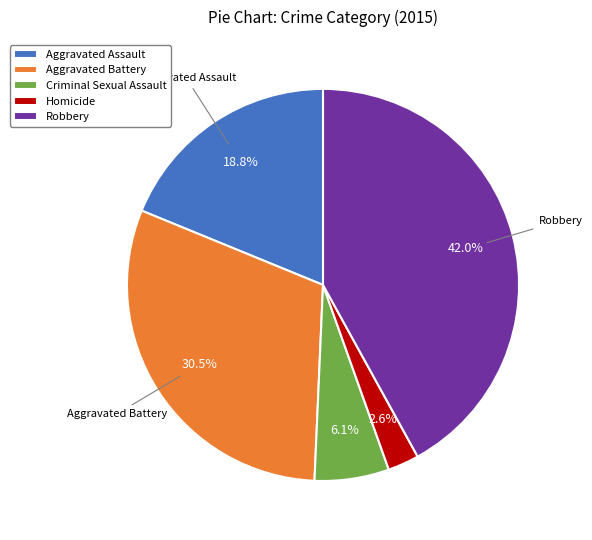

How much of the chart is everything except Homicide?

97.4%